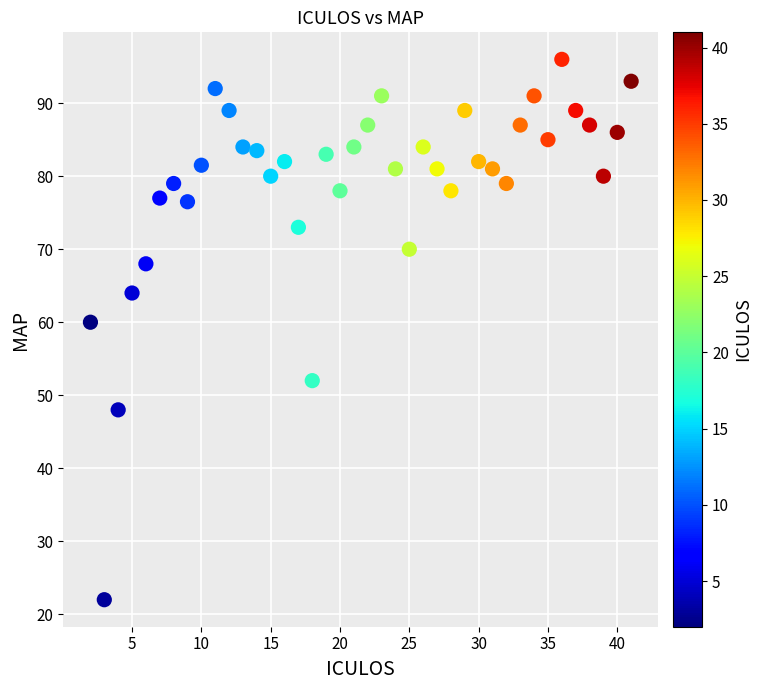

What Y value in the scatter plot is closest to 59?

60.0